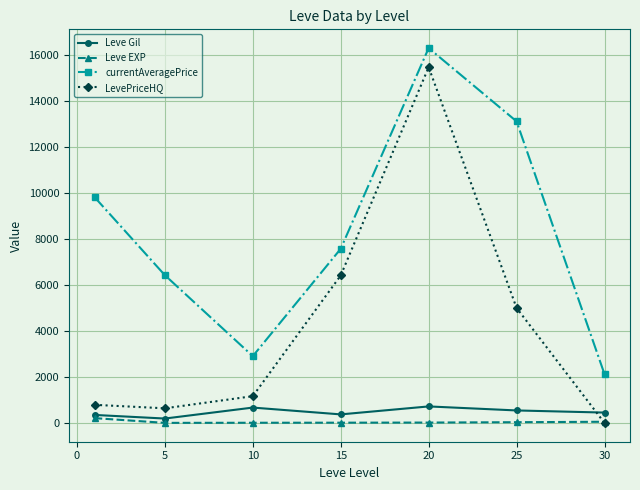

How many interior local peaks does the currentAveragePrice series have?

1